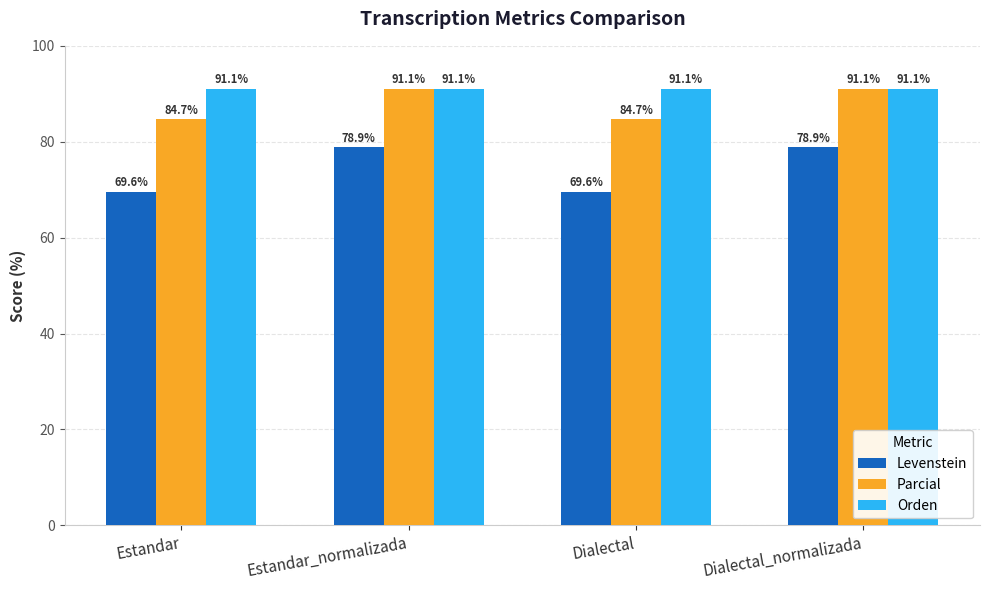

What is the maximum value for Levenstein?

78.9